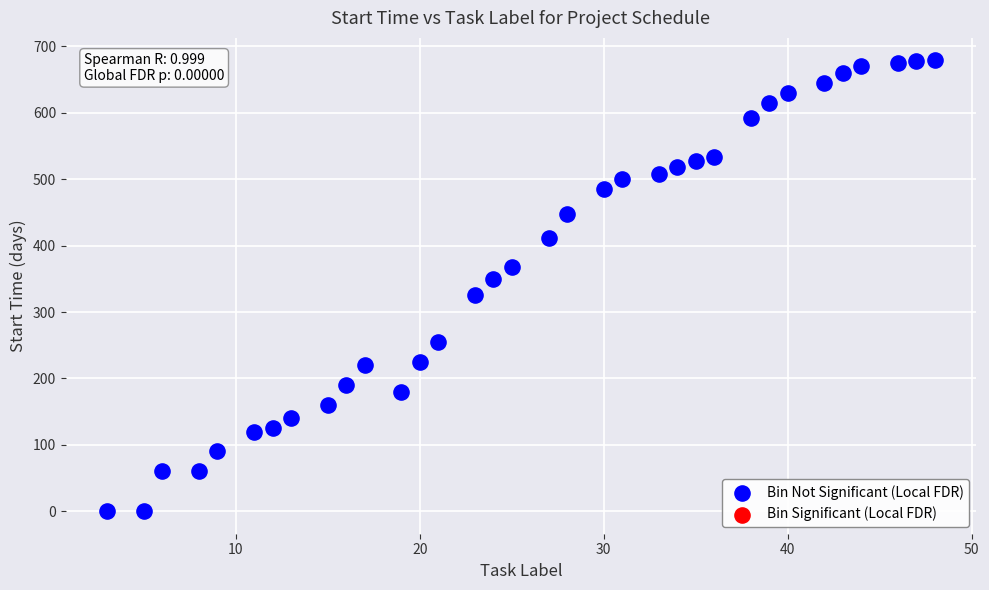

What is the range of Y values (max minus min)?

679